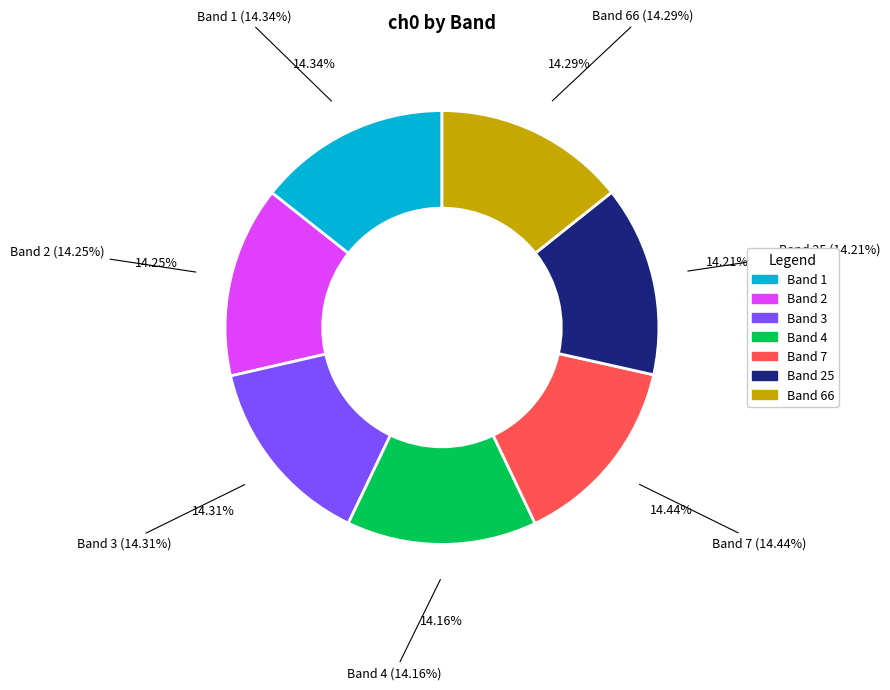

What is the ratio of the value at Band 7 to the value at Band 4?

1.0